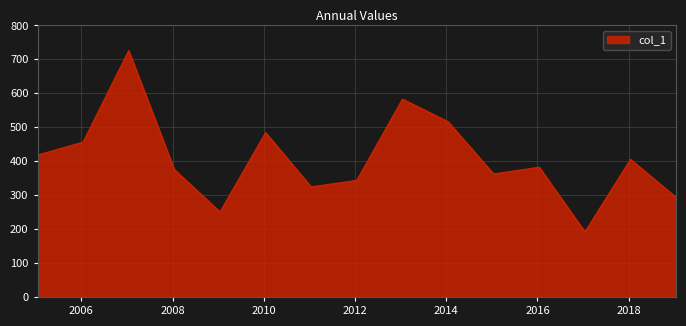

What is the difference between the maximum and minimum values?

534.2